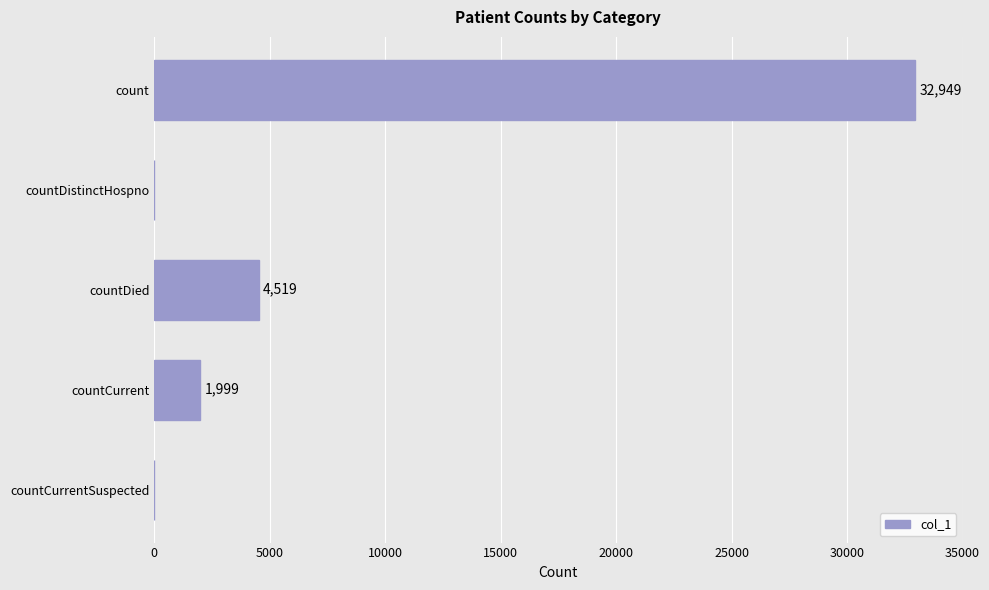

At which label is the value closest to 16474?

countDied